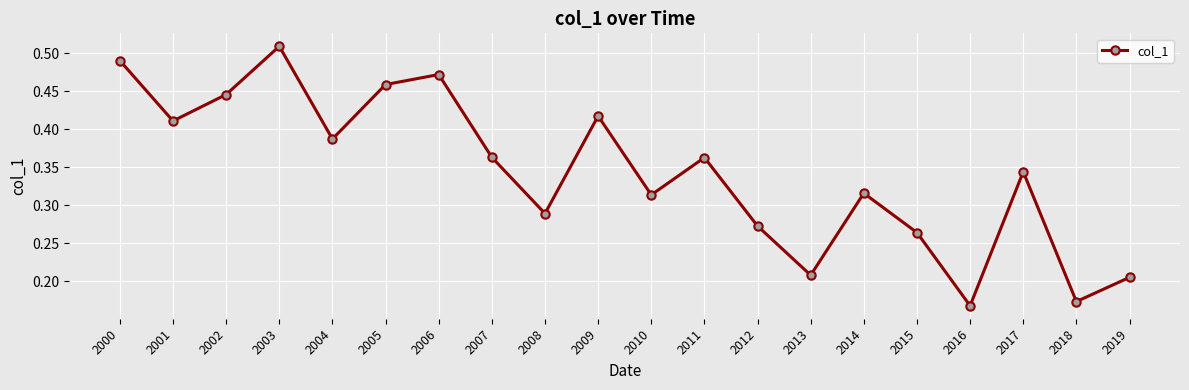

How many data points does each series have?

20